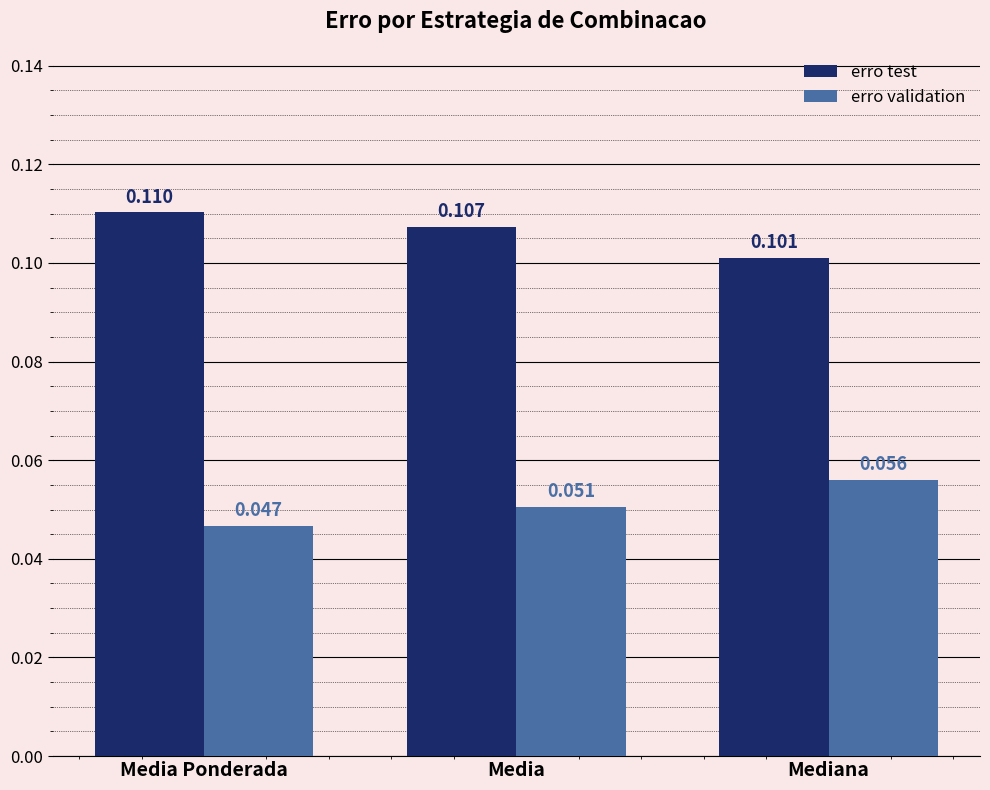

List the series in order of their peak value, highest first.

erro test, erro validation